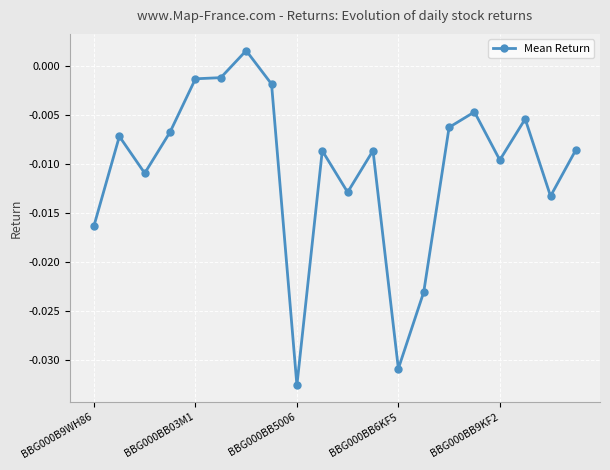

True or false: the data has more than 0 interior local peaks.

True